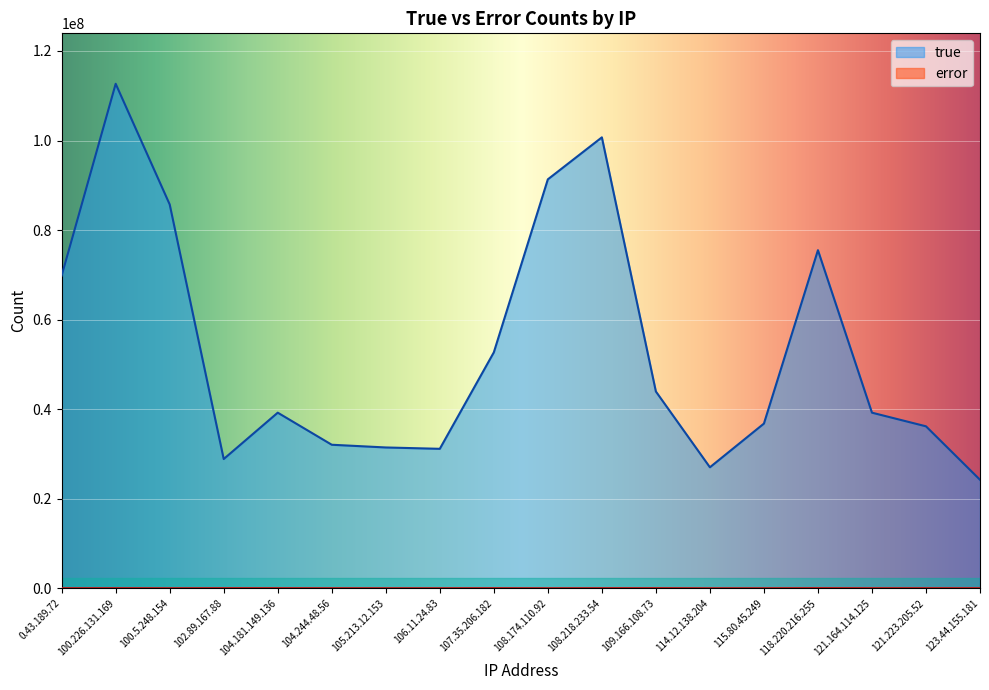

Where is true nearest to the value 68448764?

0.43.189.72